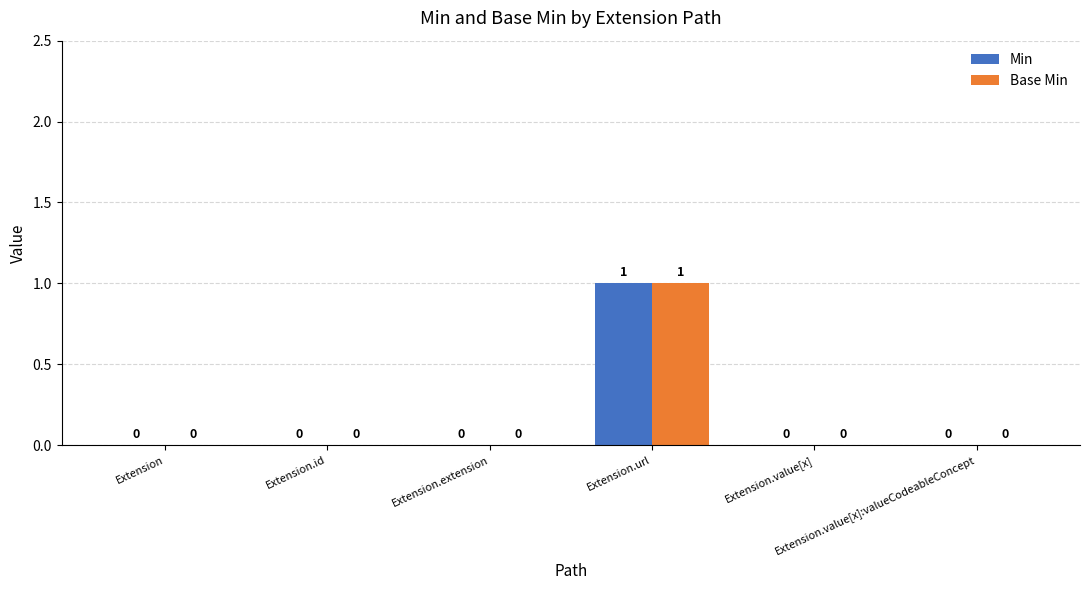

At which category is the sum across all series the highest?

Extension.url